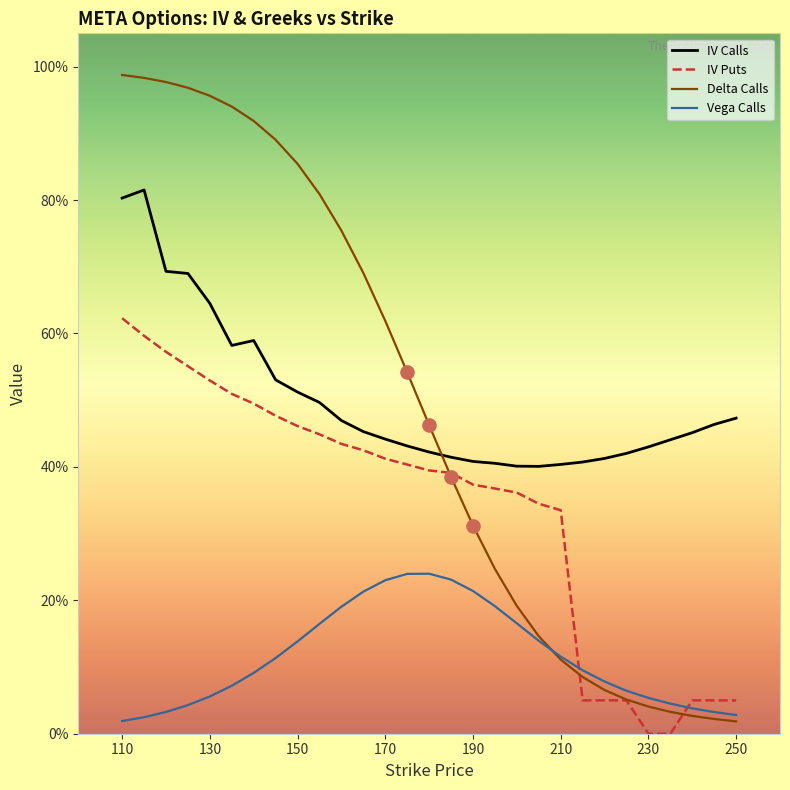

Does the chart have visible grid lines?

No